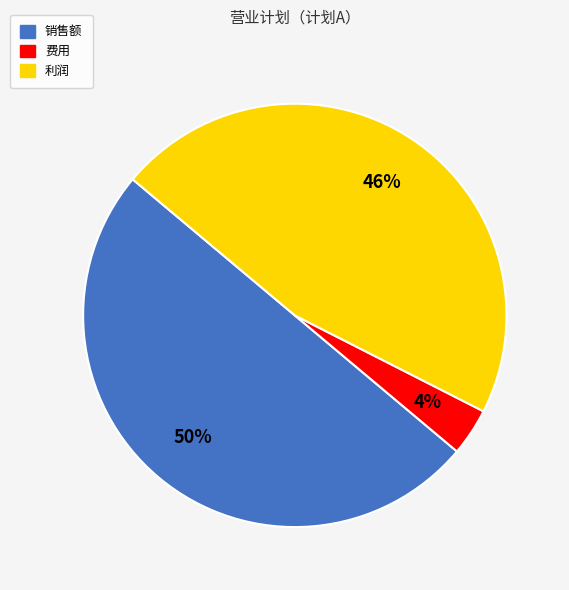

To the nearest percent, what portion does 利润 represent?

46%